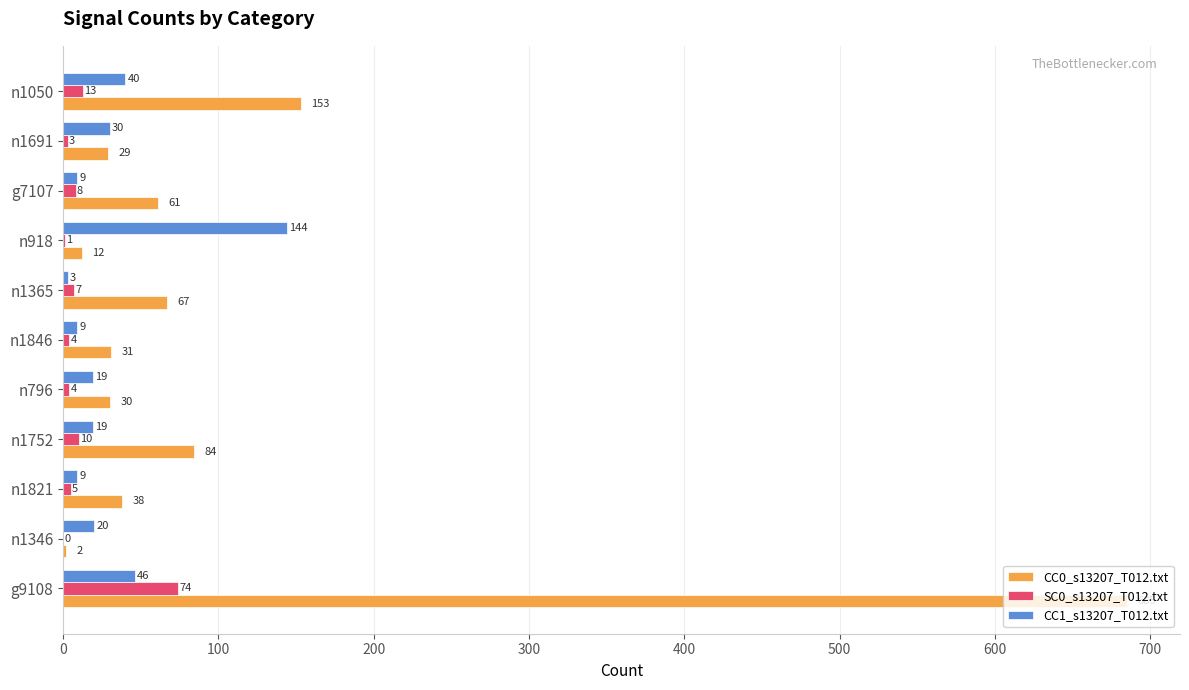

The CC1_s13207_T012.txt series shows 9 at g7107. True or false?

True